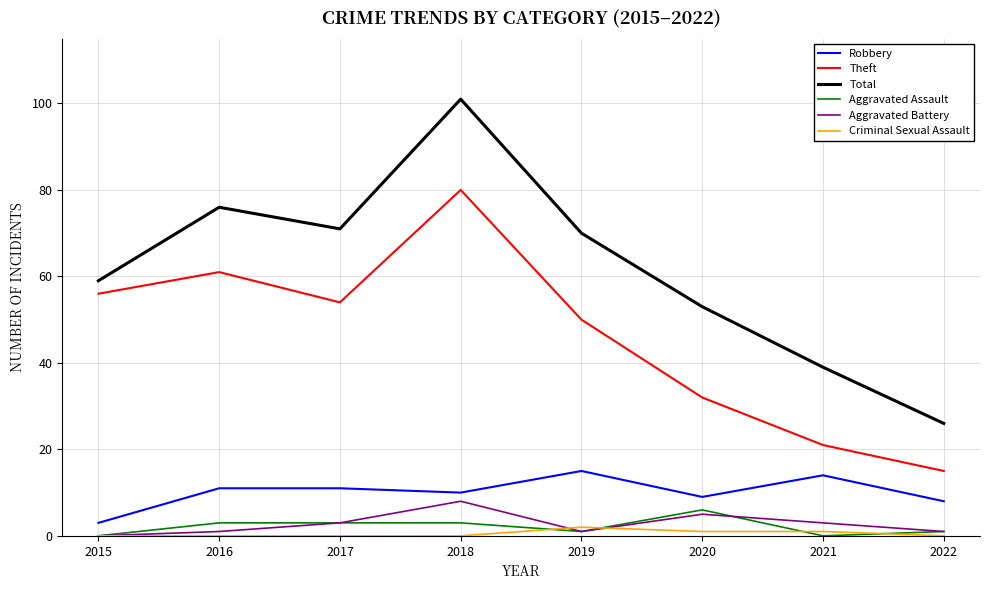

True or false: Robbery and Total intersect in this chart.

False